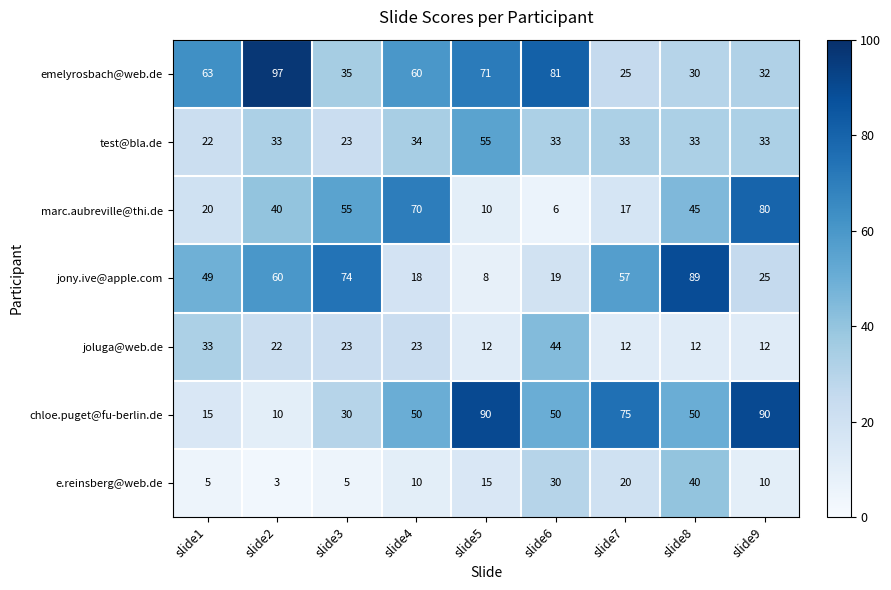

Which category has the lowest value in the e.reinsberg@web.de series?

slide2